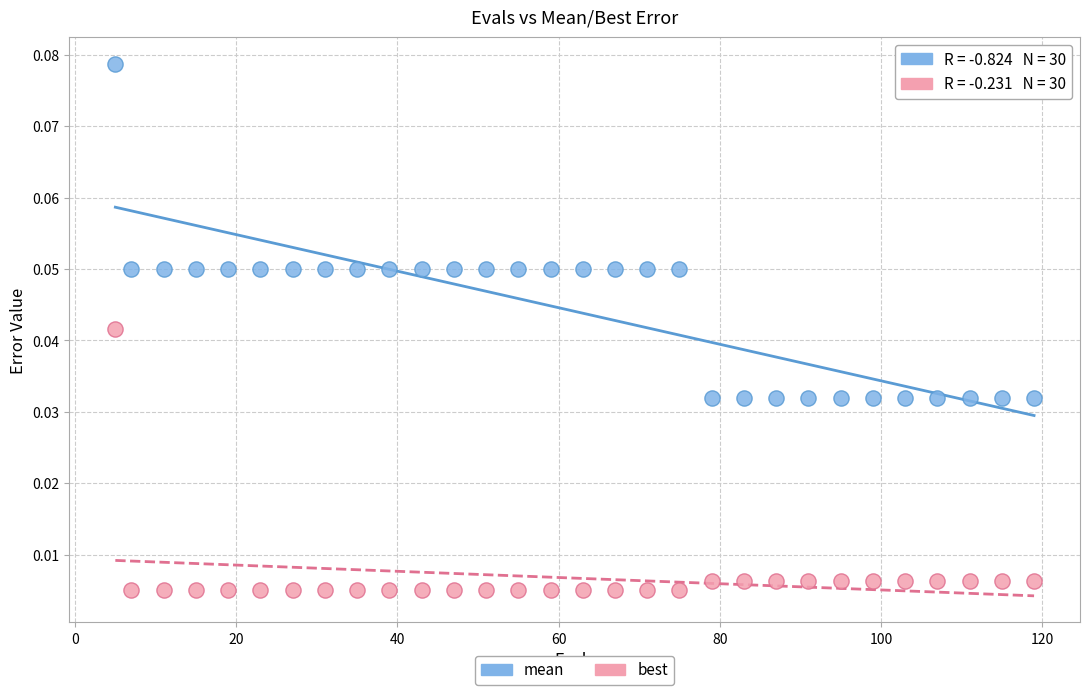

Which series contains the lowest Y value?

best